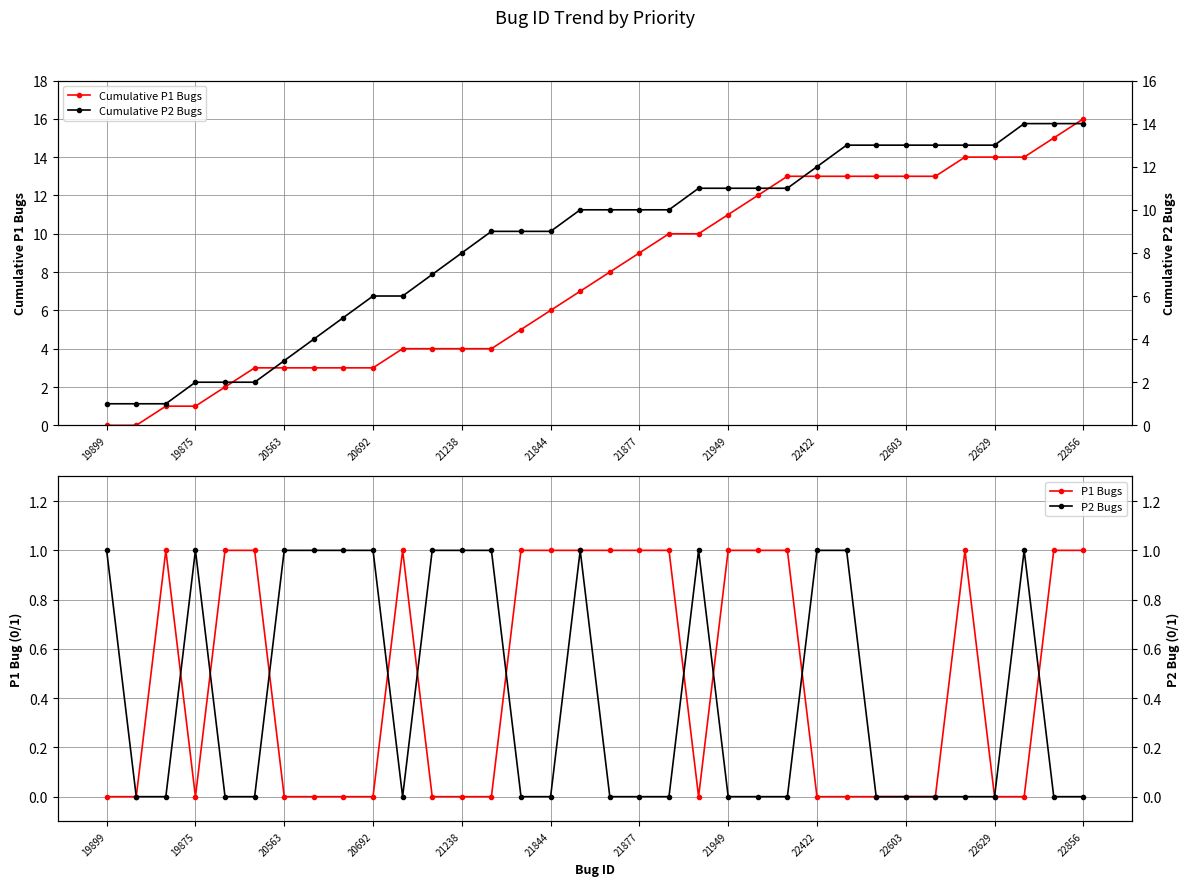

True or false: Cumulative P1 Bugs has a value of 9 at 21877.

True